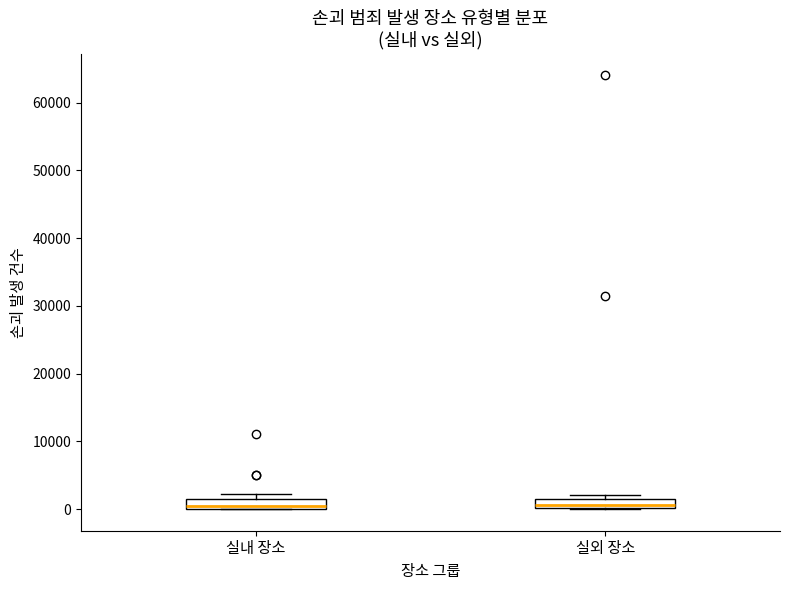

Where is the upper edge of the box for 실내 장소 on the y-axis? The values are not printed on the chart, so give them approximately, as read against the axis.

1000